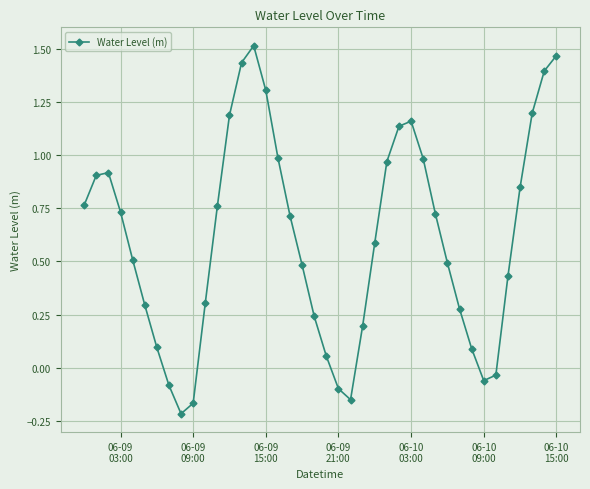

What is the sum of all values?

24.4